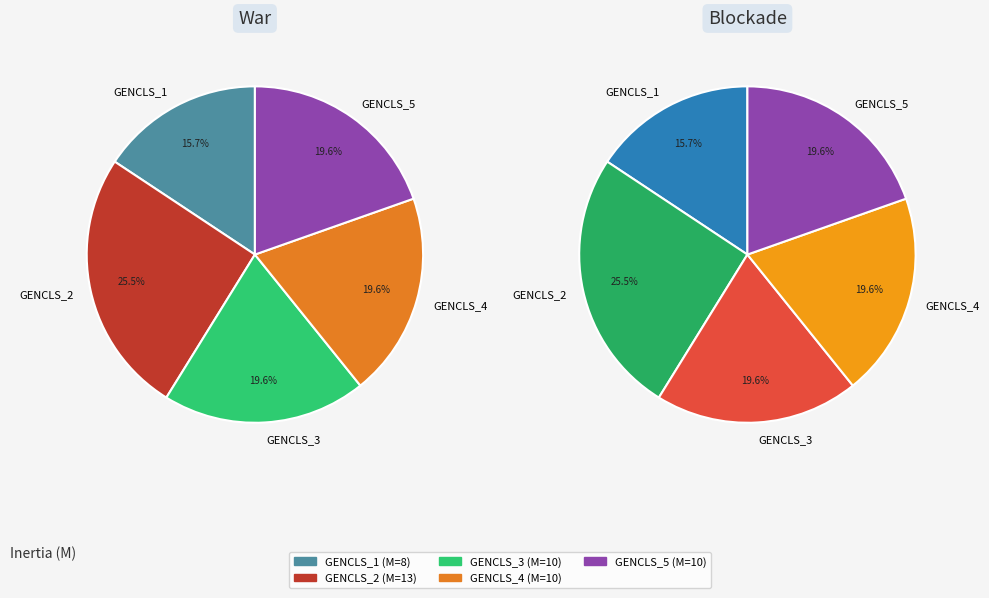

Which slice is the smallest?

GENCLS_1